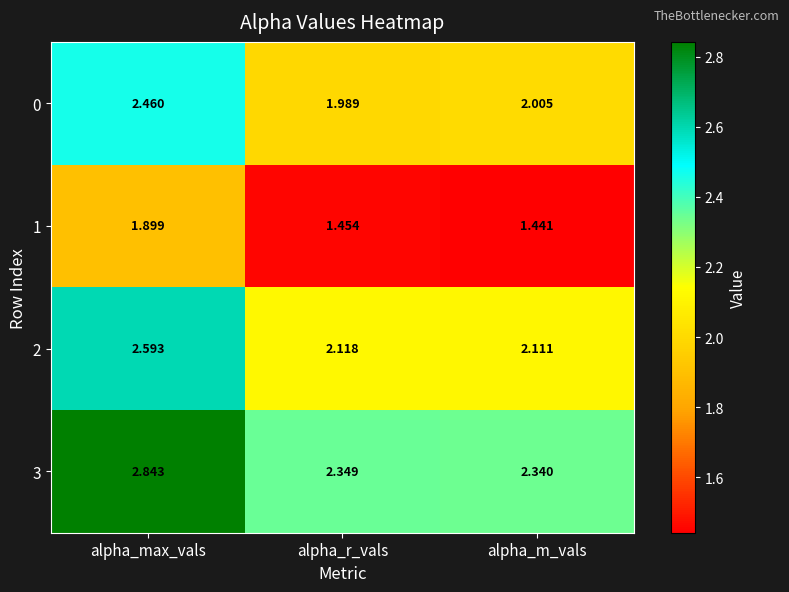

Which series has the largest total across all categories?

3